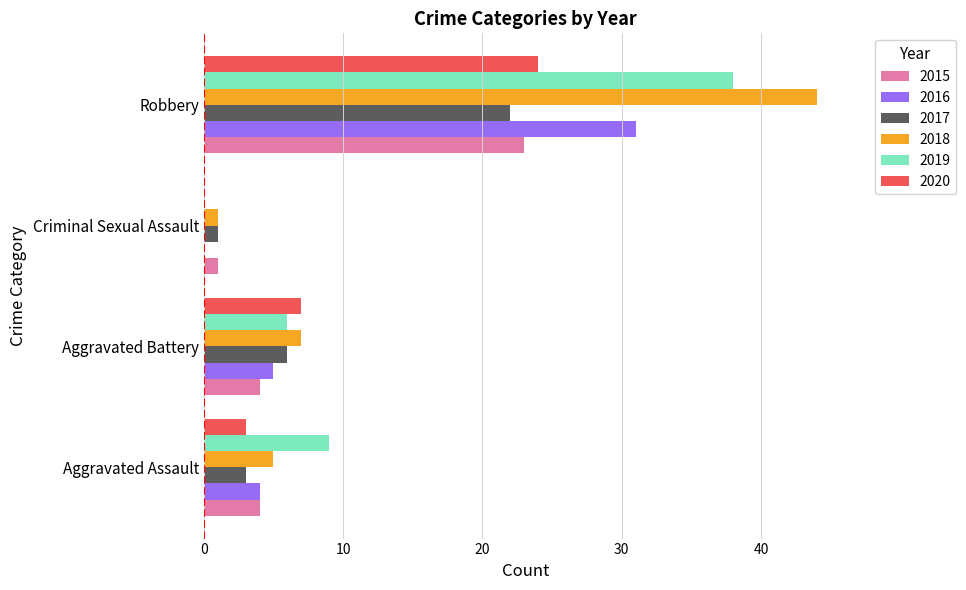

At which label is 2019 closest to 19?

Aggravated Assault